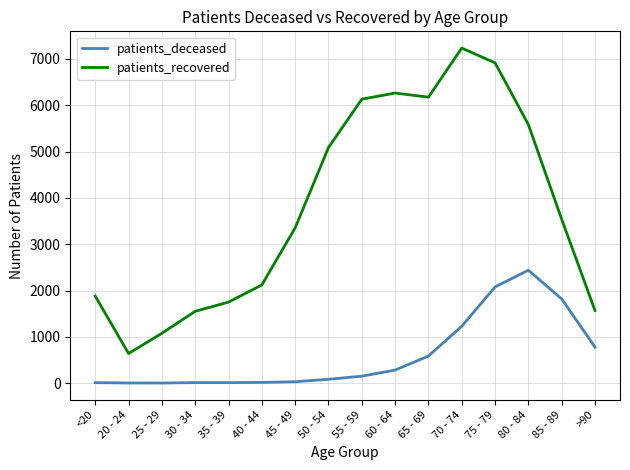

At which category is the sum across all series the highest?

75 - 79